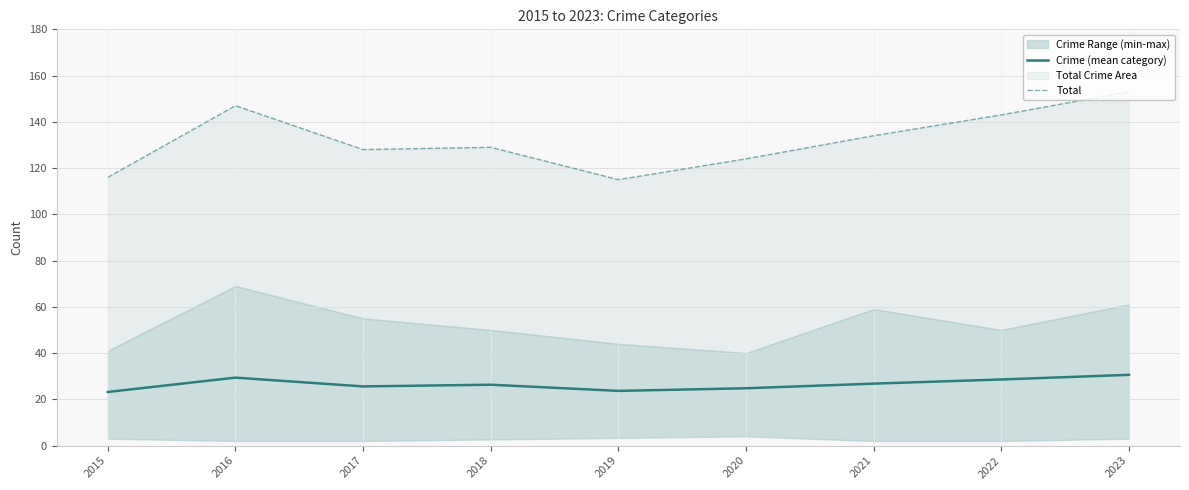

What is the difference between the highest and lowest values at 2018?

102.7